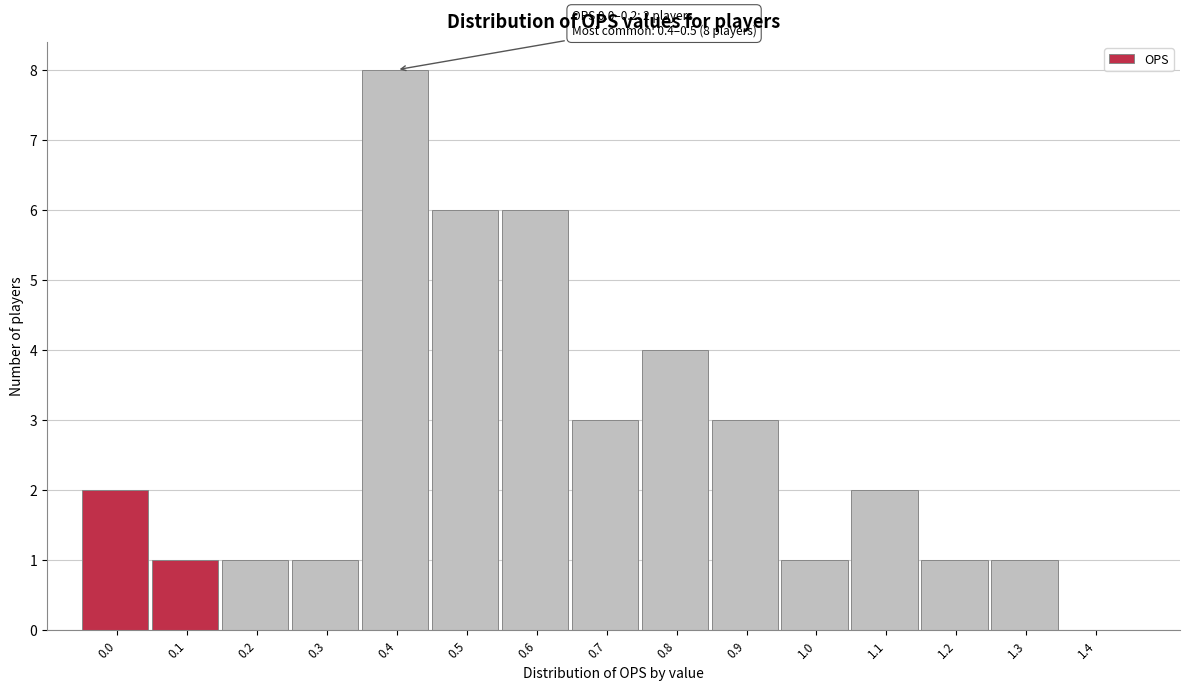

Reading left to right, extract all data points from this chart.

0.0=2	0.1=1	0.2=1	0.3=1	0.4=8	0.5=6	0.6=6	0.7=3	0.8=4	0.9=3	1.0=1	1.1=2	1.2=1	1.3=1	1.4=0